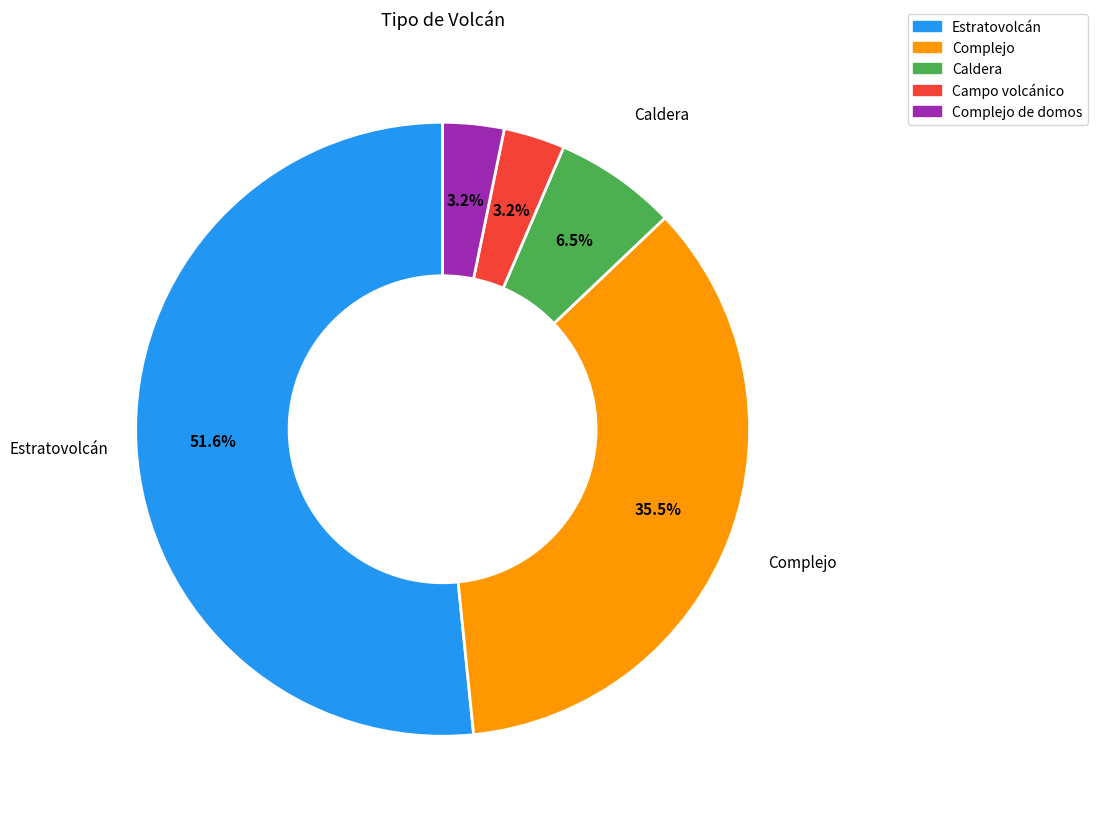

Is there any slice that represents more than half of the pie?

Yes